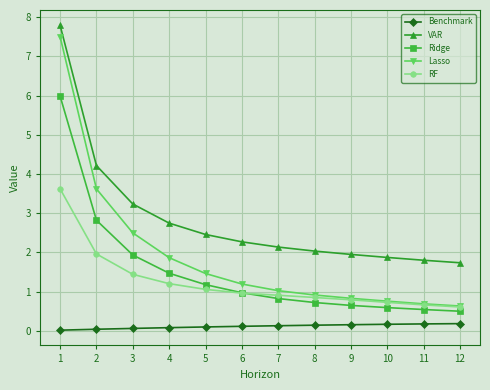

Rank the series at 5 from lowest to highest value.

Benchmark, RF, Ridge, Lasso, VAR